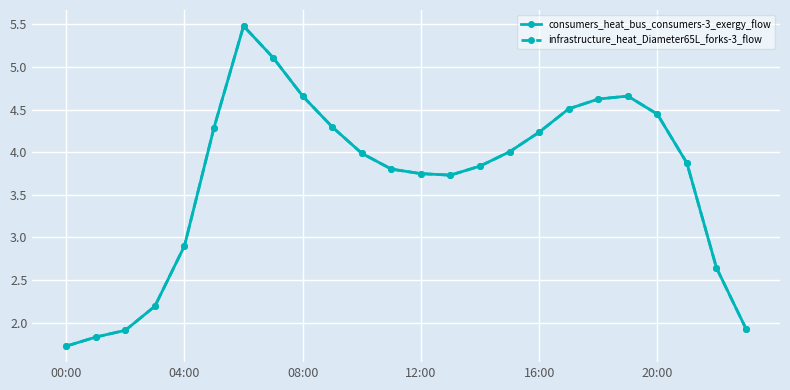

Is this an area chart (filled region under the line)?

No